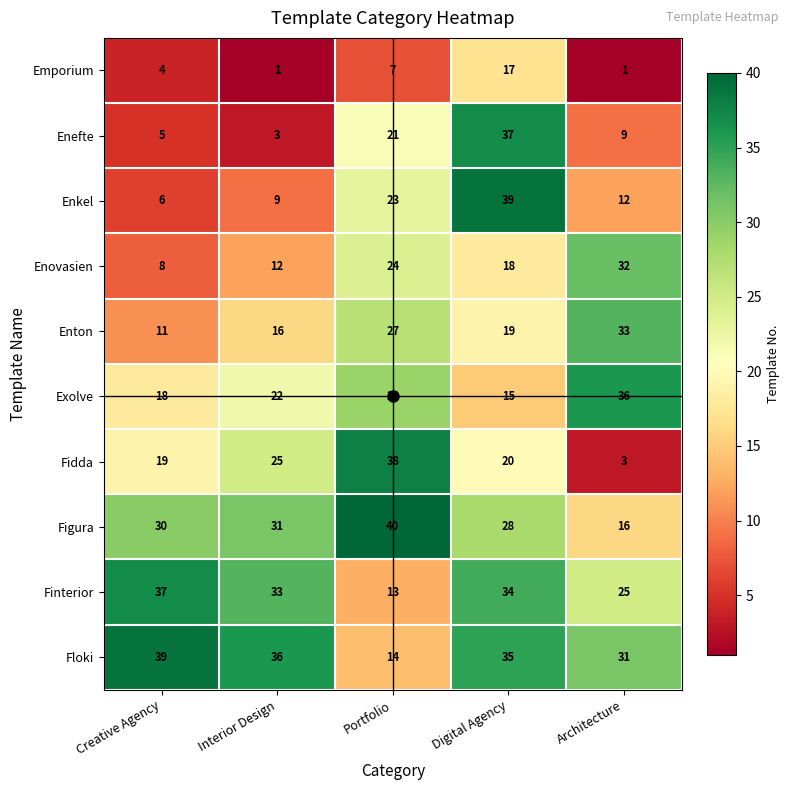

The value of Exolve at Creative Agency is 31. True or false?

False